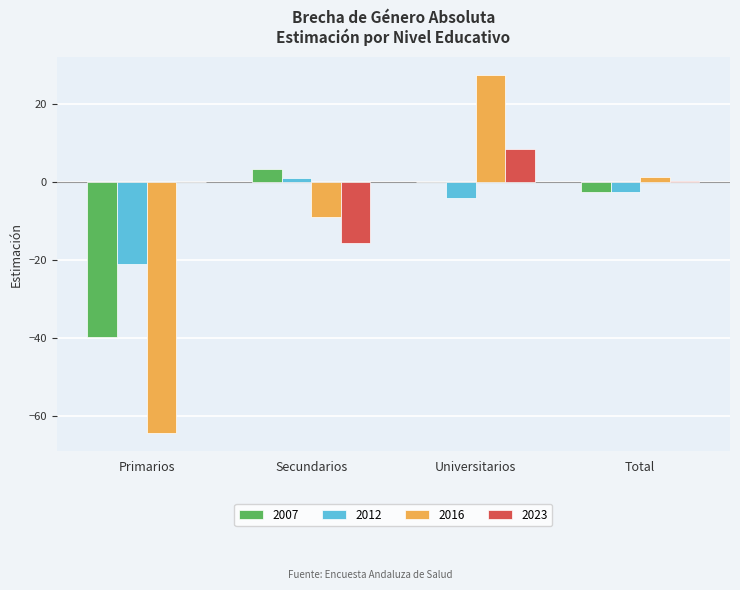

Between Primarios and Universitarios, which series saw the biggest shift?

2016